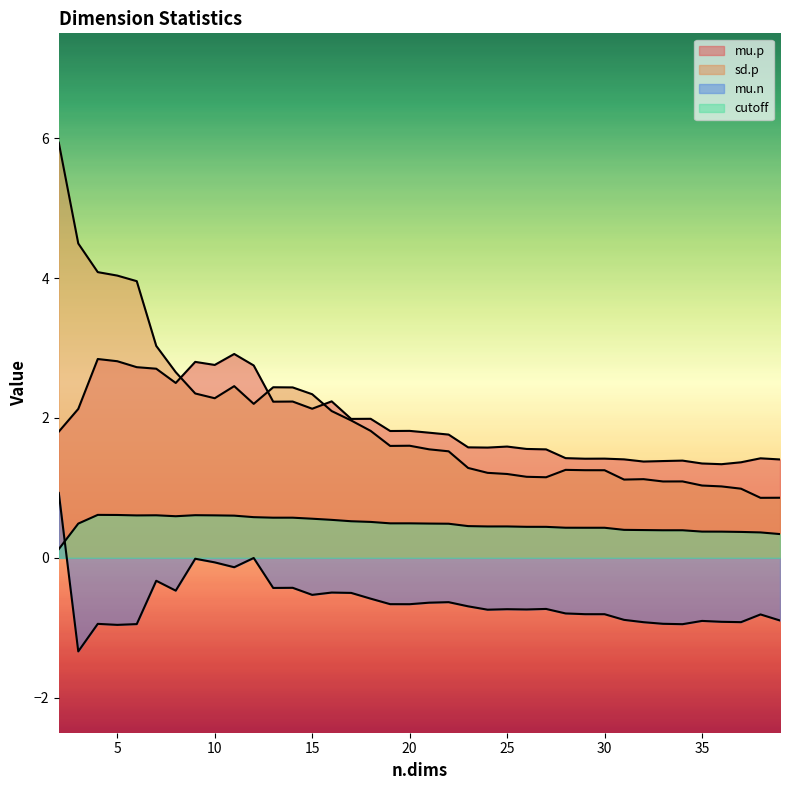

Does the chart have visible grid lines?

No